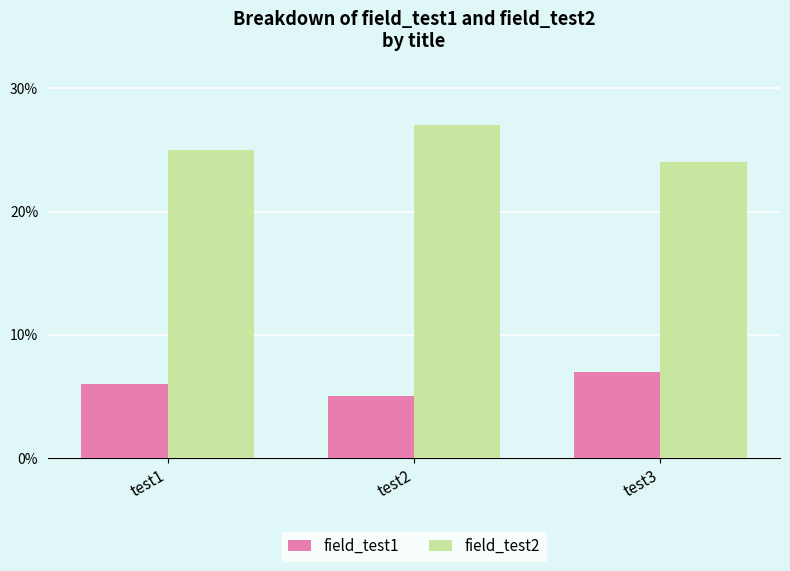

At which category does the chart reach its minimum across all series?

test2